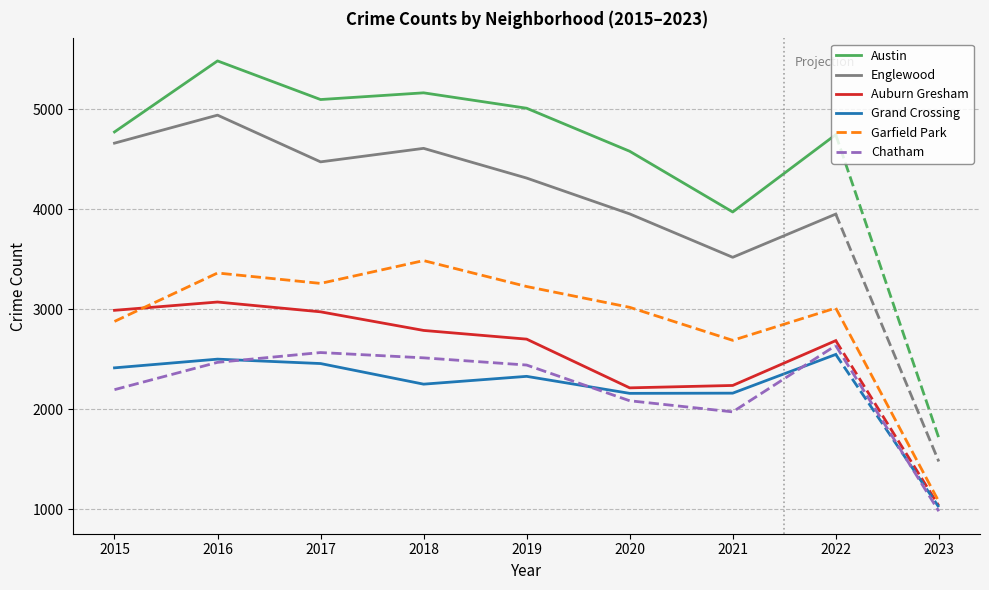

Rank the series at 2021 from highest to lowest value.

Austin, Englewood, Garfield Park, Auburn Gresham, Grand Crossing, Chatham